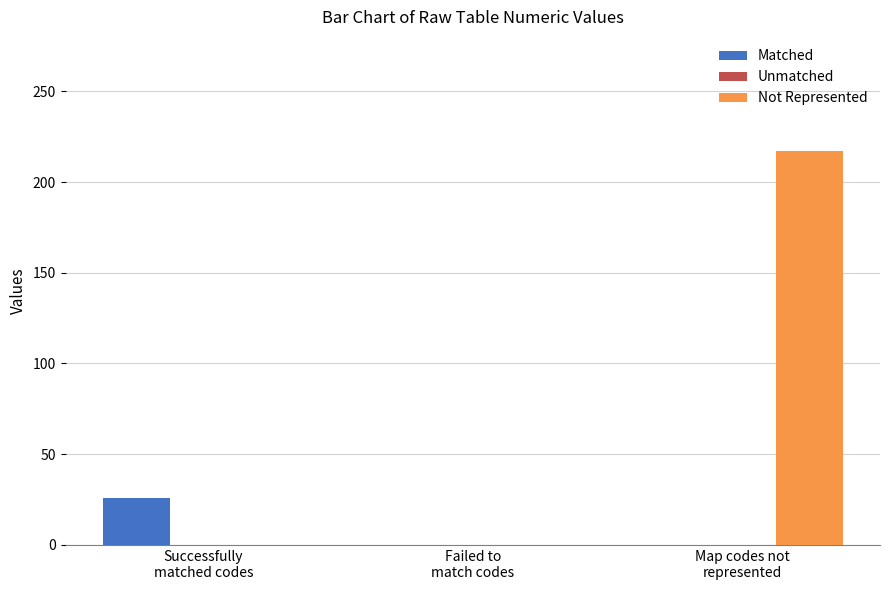

Are the bars grouped side by side (vs. stacked)?

Yes